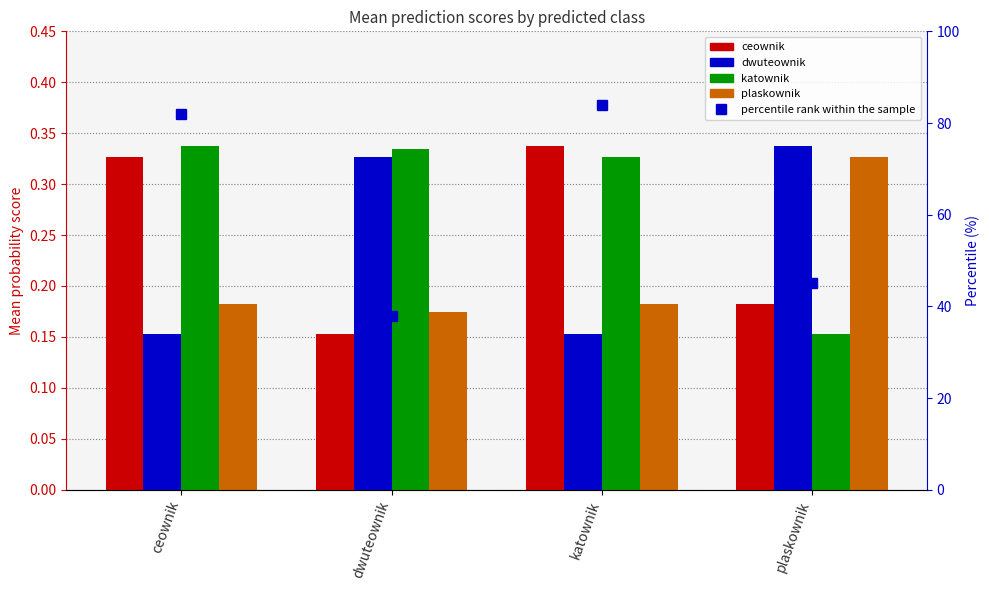

Is the value of percentile rank within the sample at ceownik greater than the value of plaskownik at ceownik?

Yes